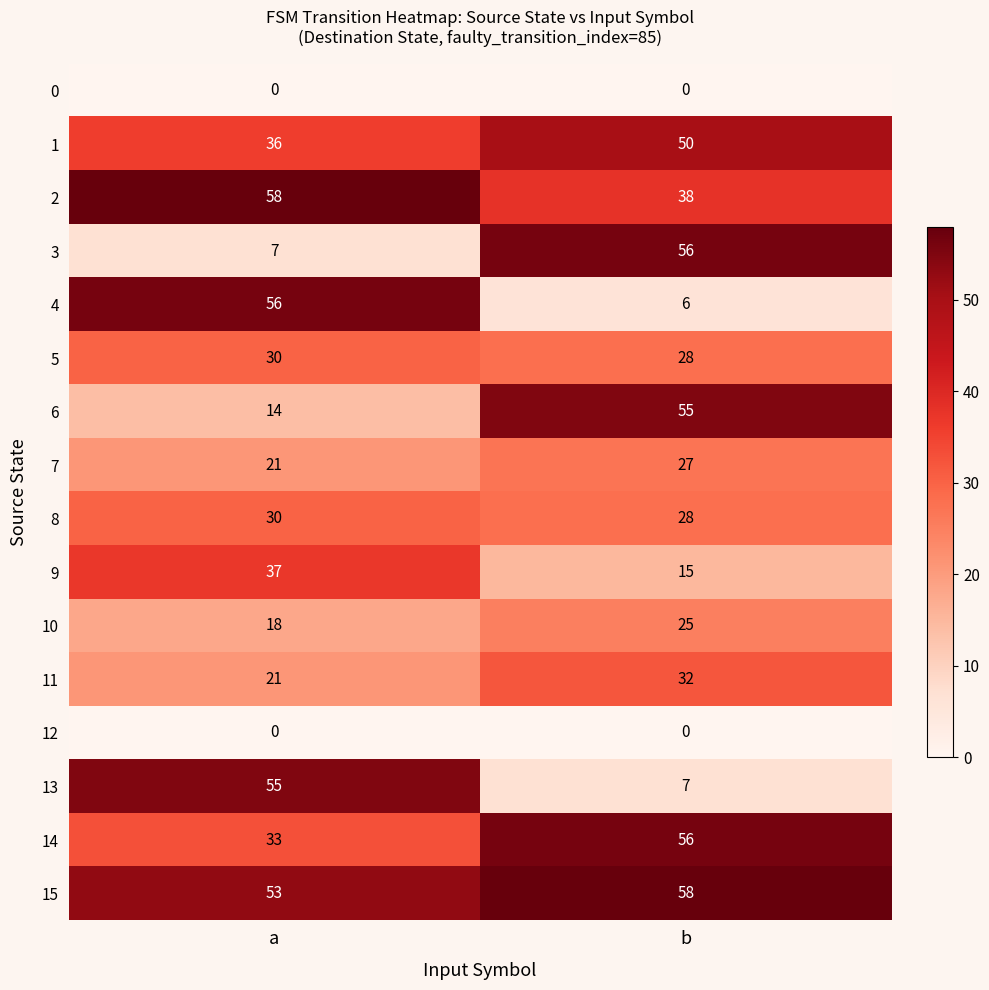

Which series has the largest range (max minus min)?

4